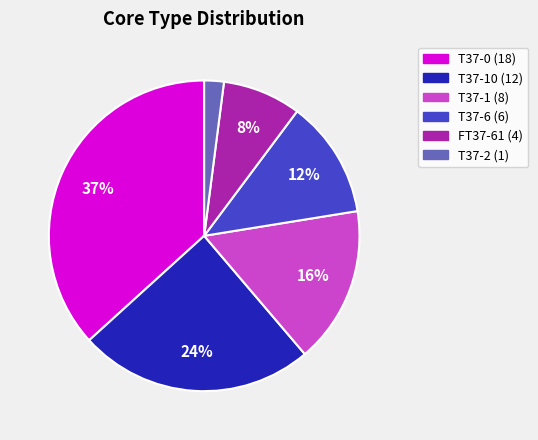

To the nearest percent, what is the difference between the largest and smallest slice percentages?

35%